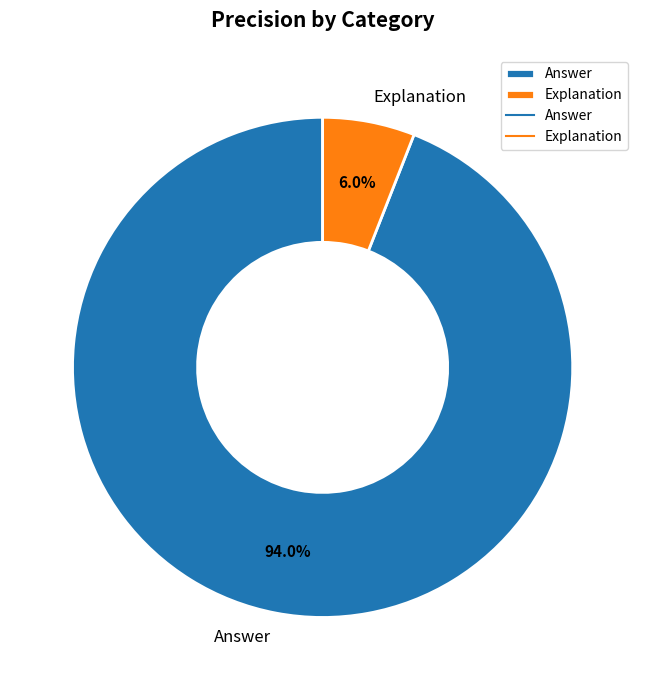

To the nearest percent, what is the difference between the largest and smallest slice percentages?

88%